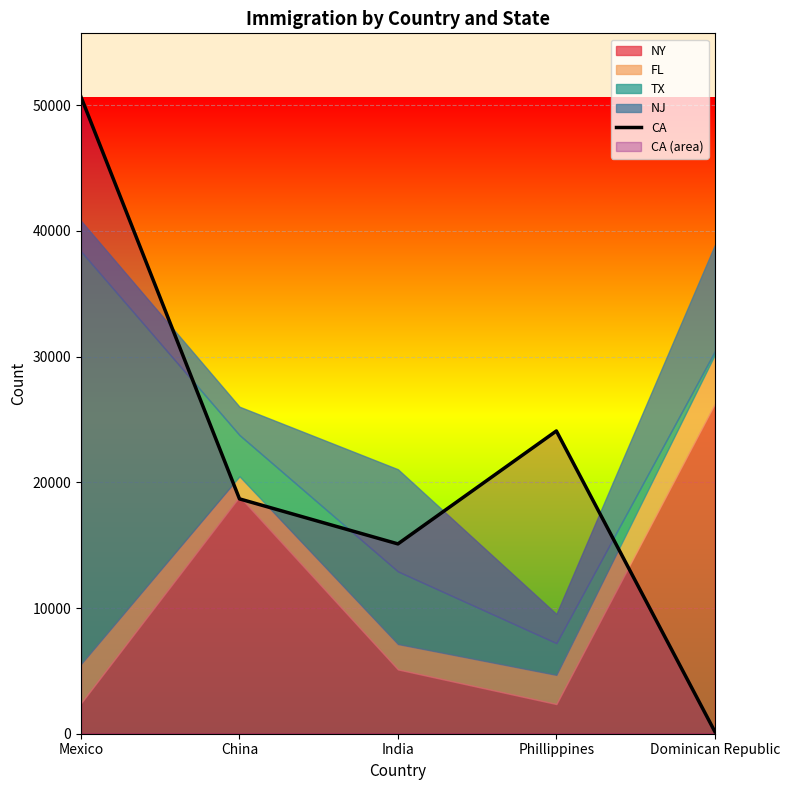

What is the difference between the values at Dominican Republic and China?

18508